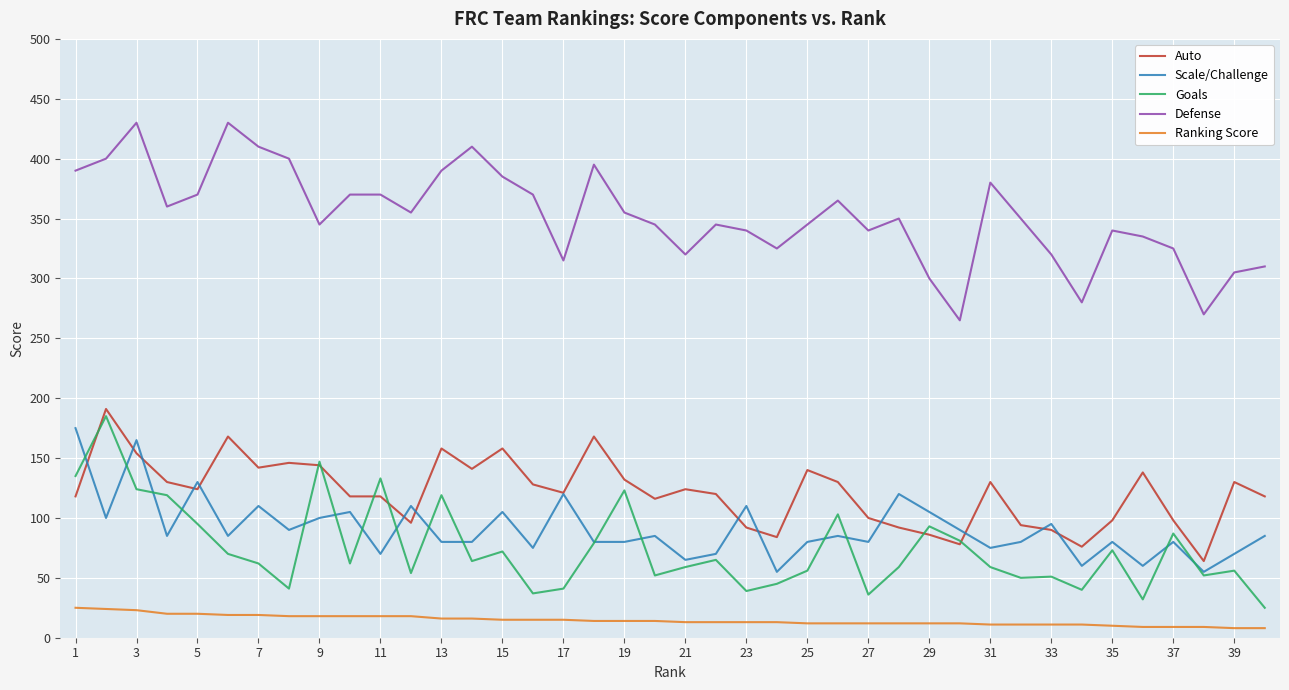

What is the minimum value for Defense?

265